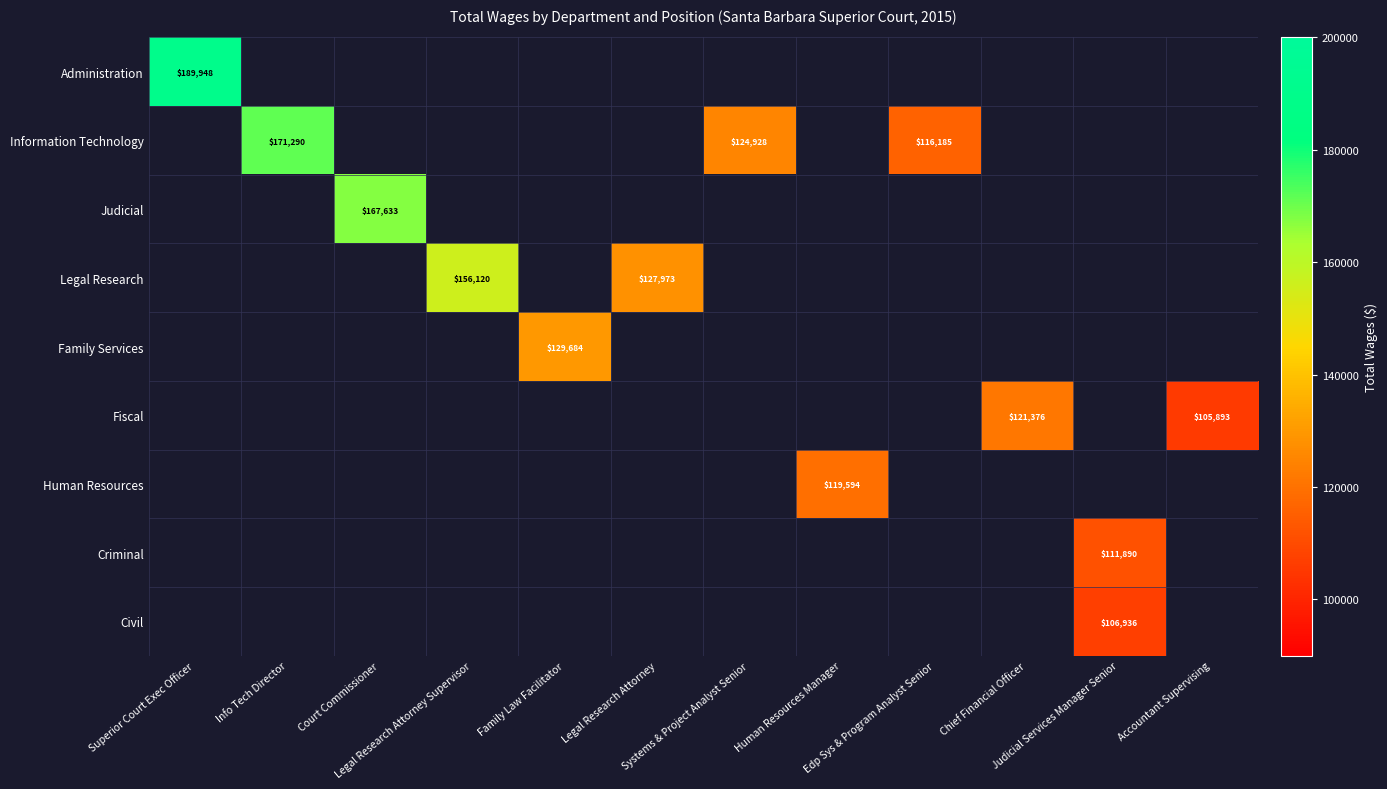

How many data points does each series have?

12